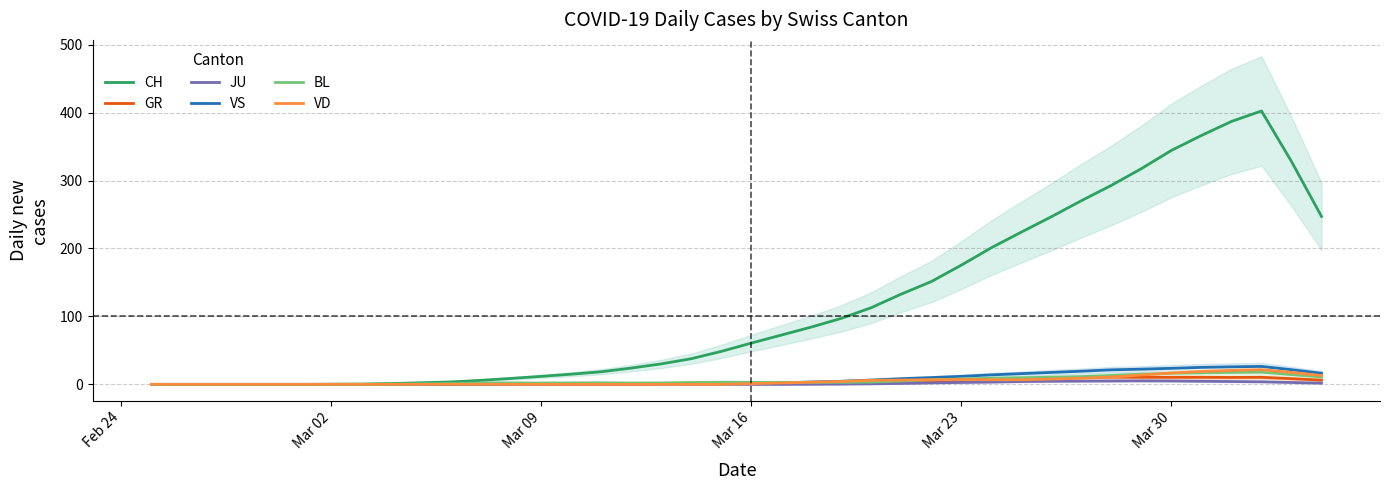

What is the difference between the second highest and minimum values in the CH series?

387.0